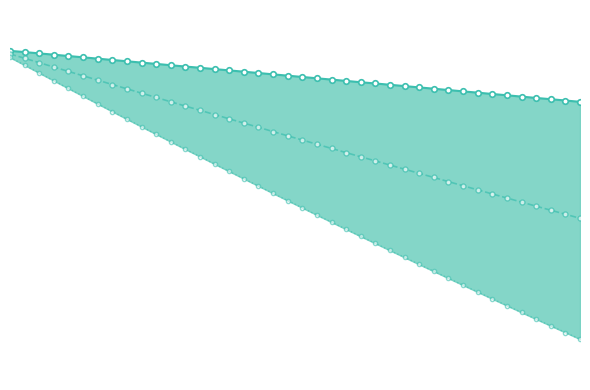

What are all the series names shown in the legend?

cenario_base_line, cenario_aumento, cenario_reducao